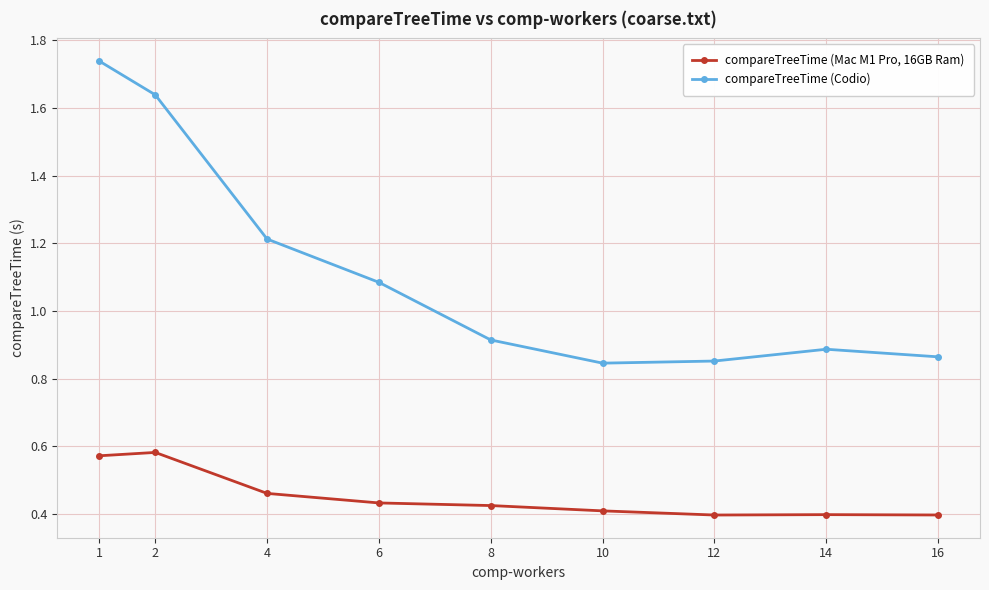

At which category does compareTreeTime (Codio) reach its first local peak?

14